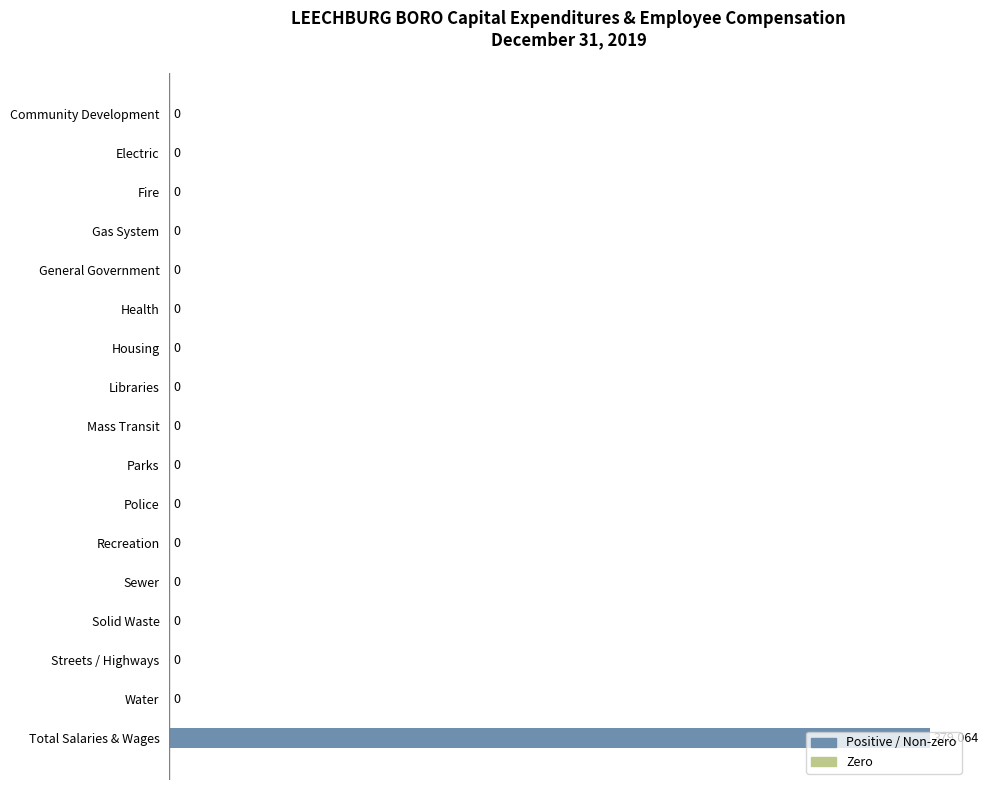

Count the number of values greater than 0.

1